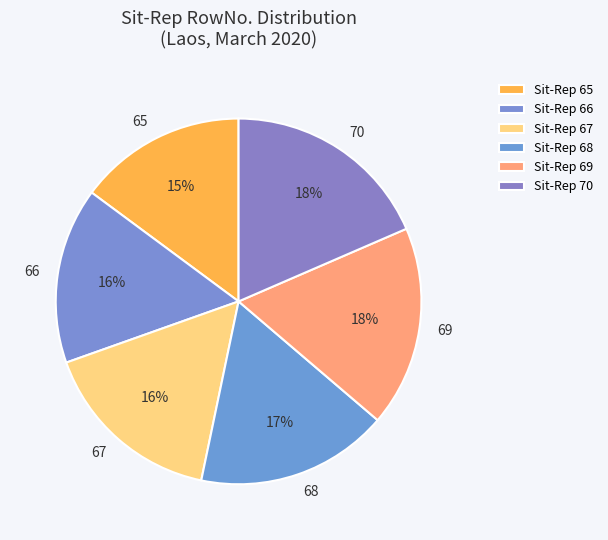

To the nearest percent, what is the difference between the 67 and 70 slice percentages?

2%